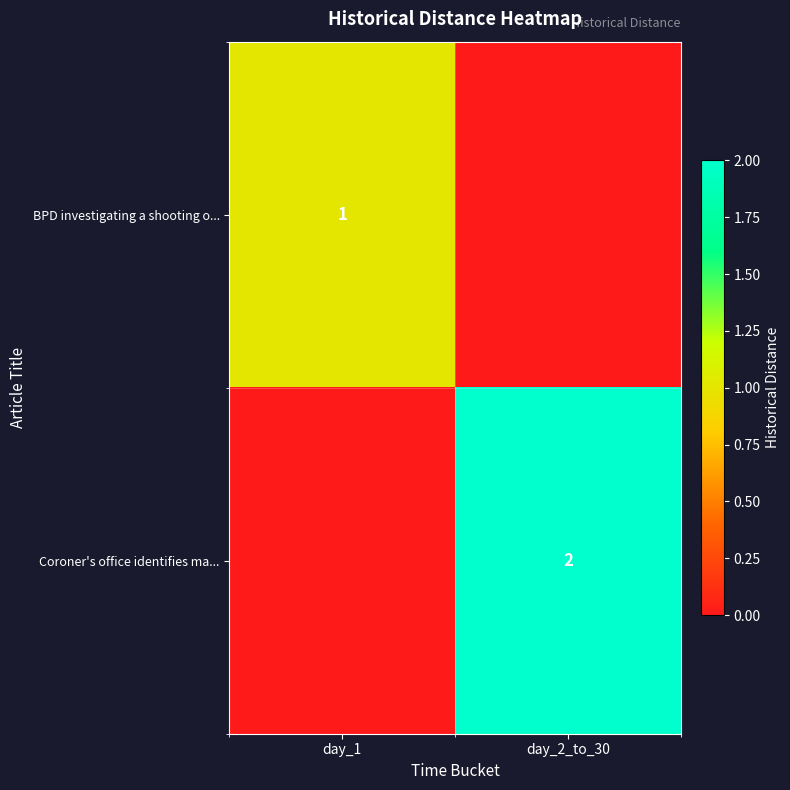

Is it true that BPD investigating a shooting o... equals 1 at day_1?

True